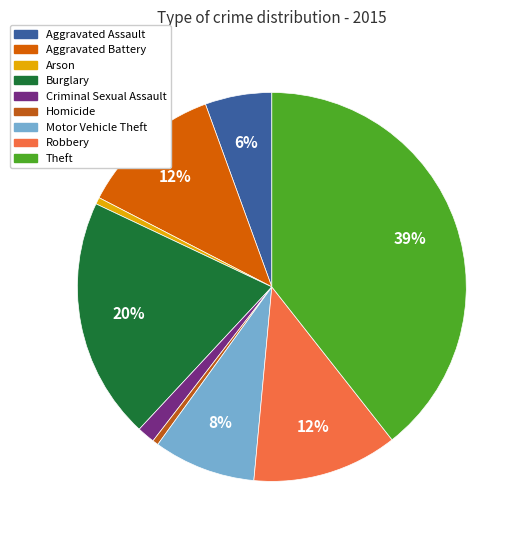

Which slice is the smallest?

Homicide